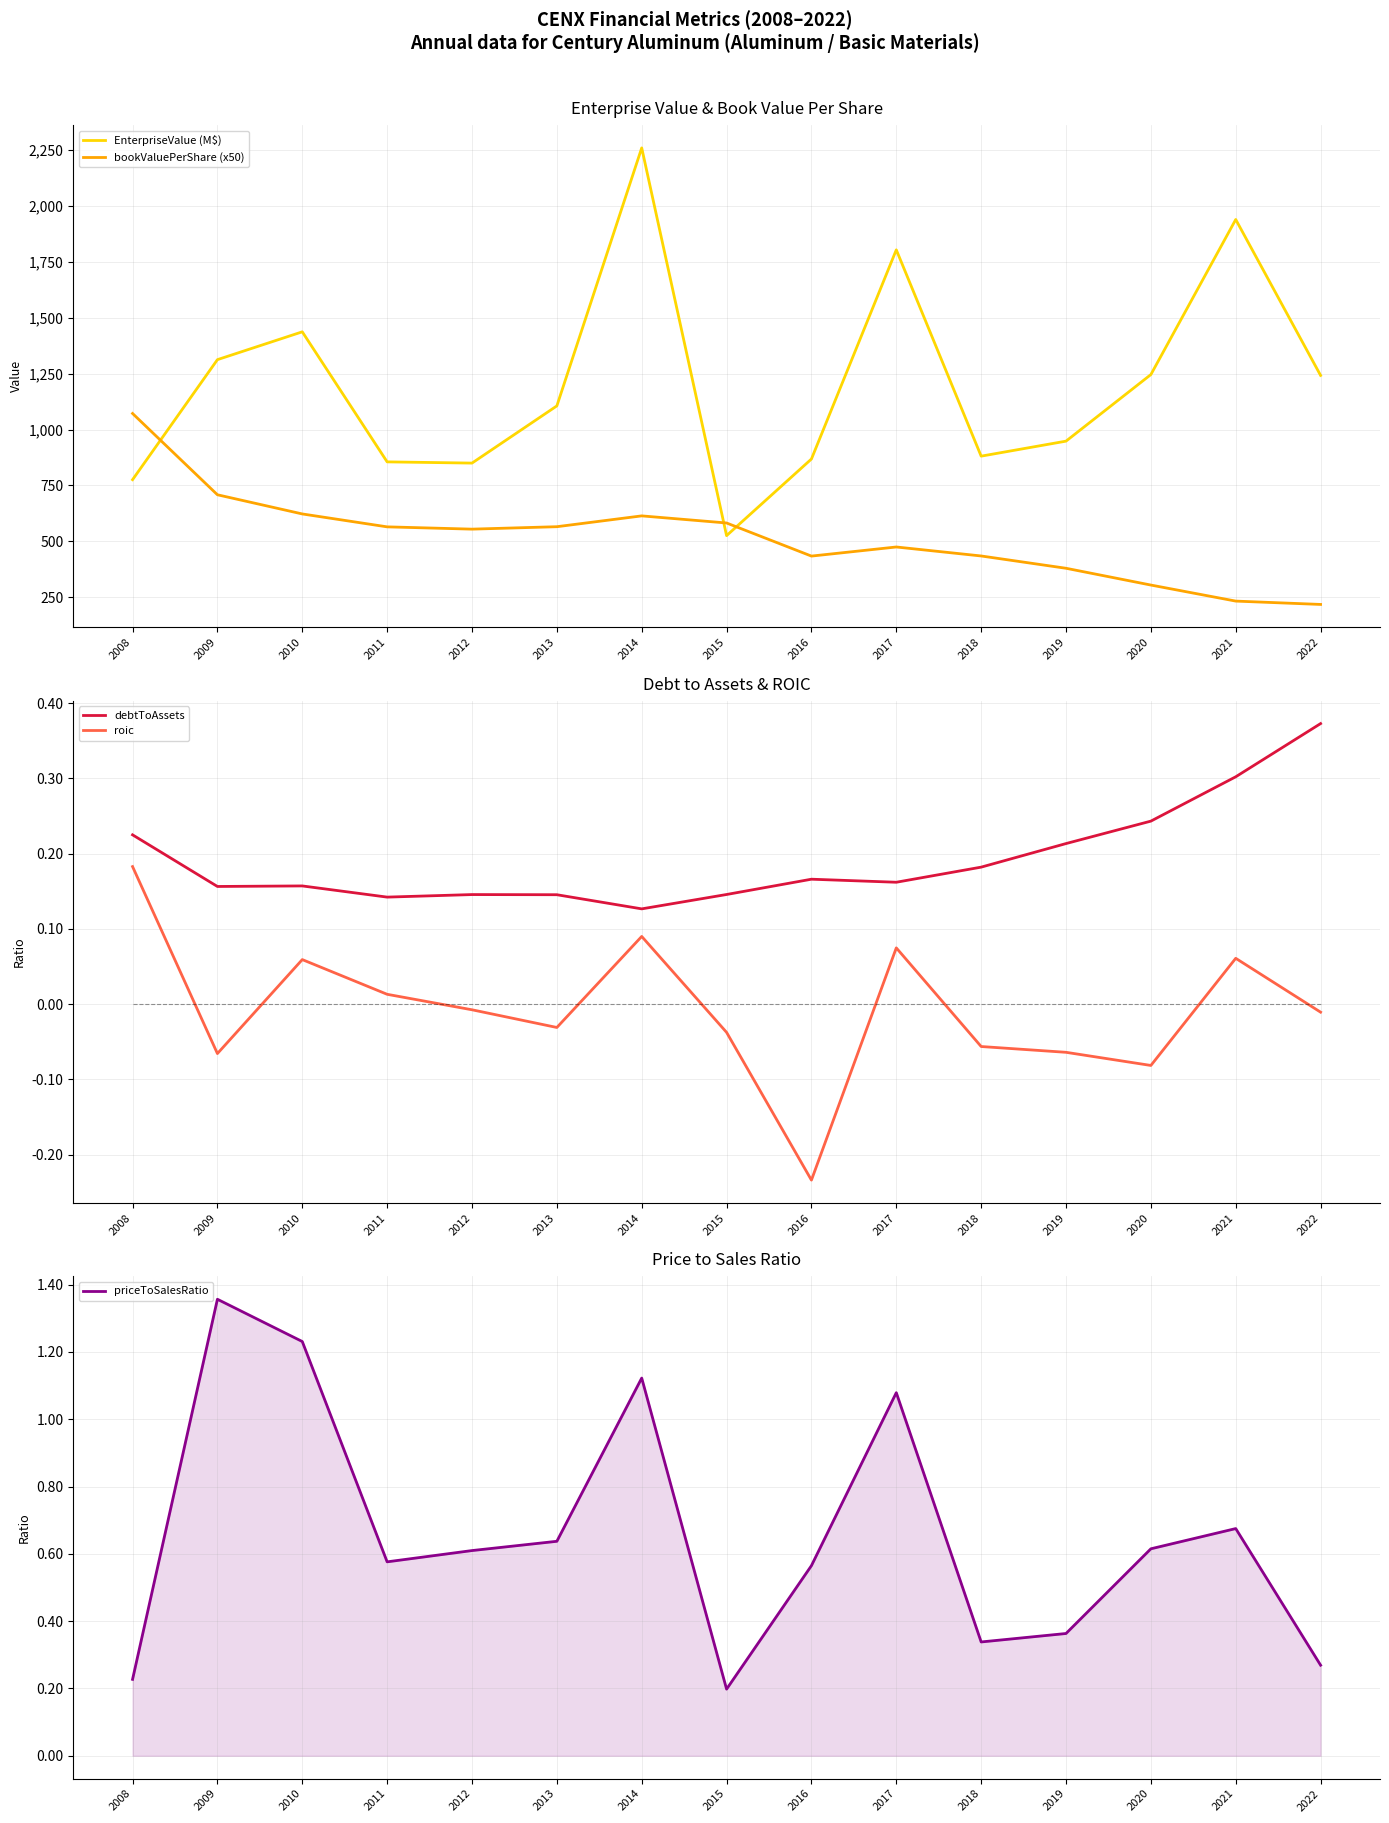

Is the value of debtToAssets at 2018 greater than the value of EnterpriseValue (M$) at 2017?

No